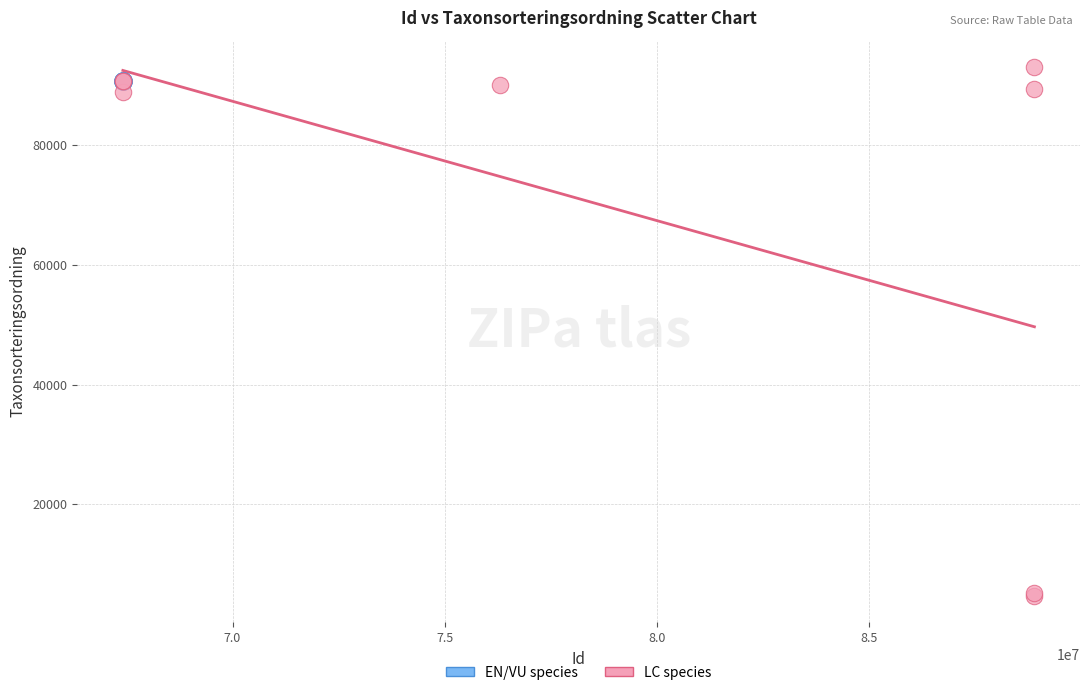

Which series has the widest spread of Y values?

LC species